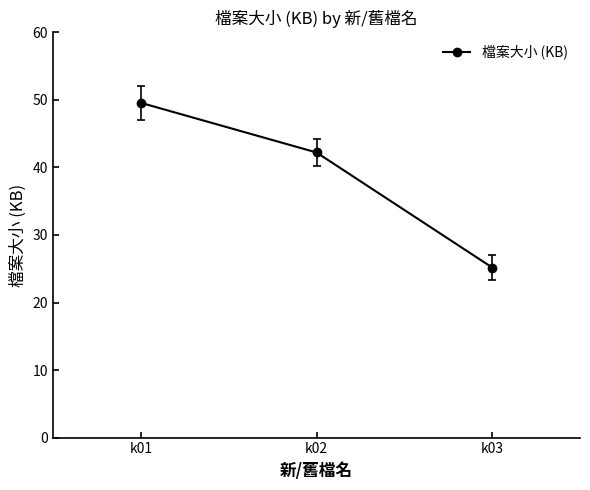

List the labels in order of value, smallest first.

k03, k02, k01